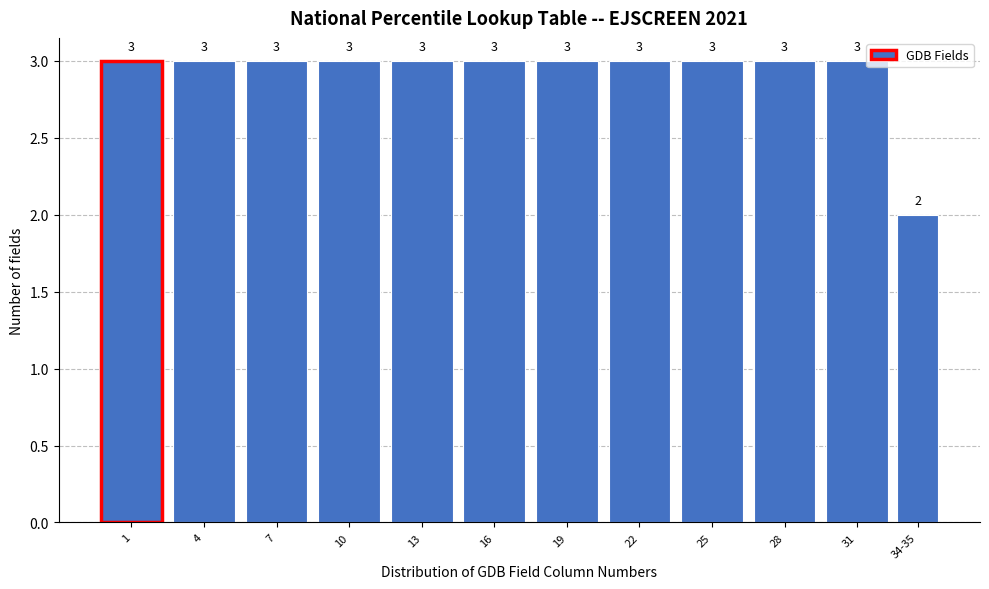

Reading left to right, list all the values displayed in this chart.

1=3	4=3	7=3	10=3	13=3	16=3	19=3	22=3	25=3	28=3	31=3	34-35=2